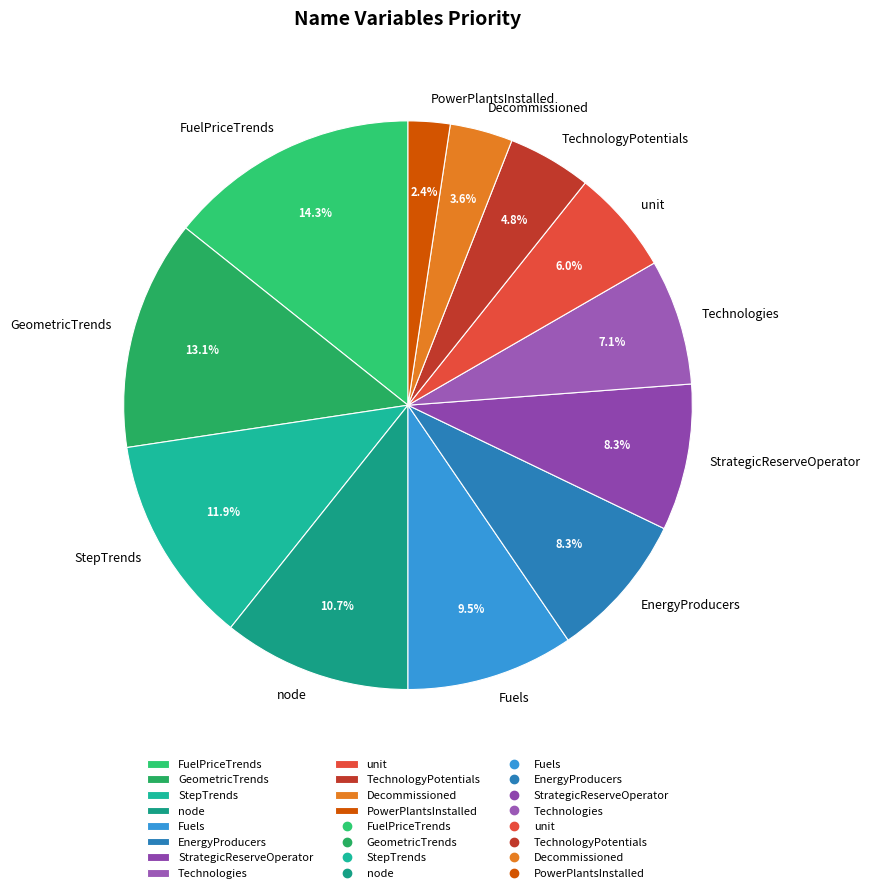

To the nearest percent, what is the average slice percentage?

8%